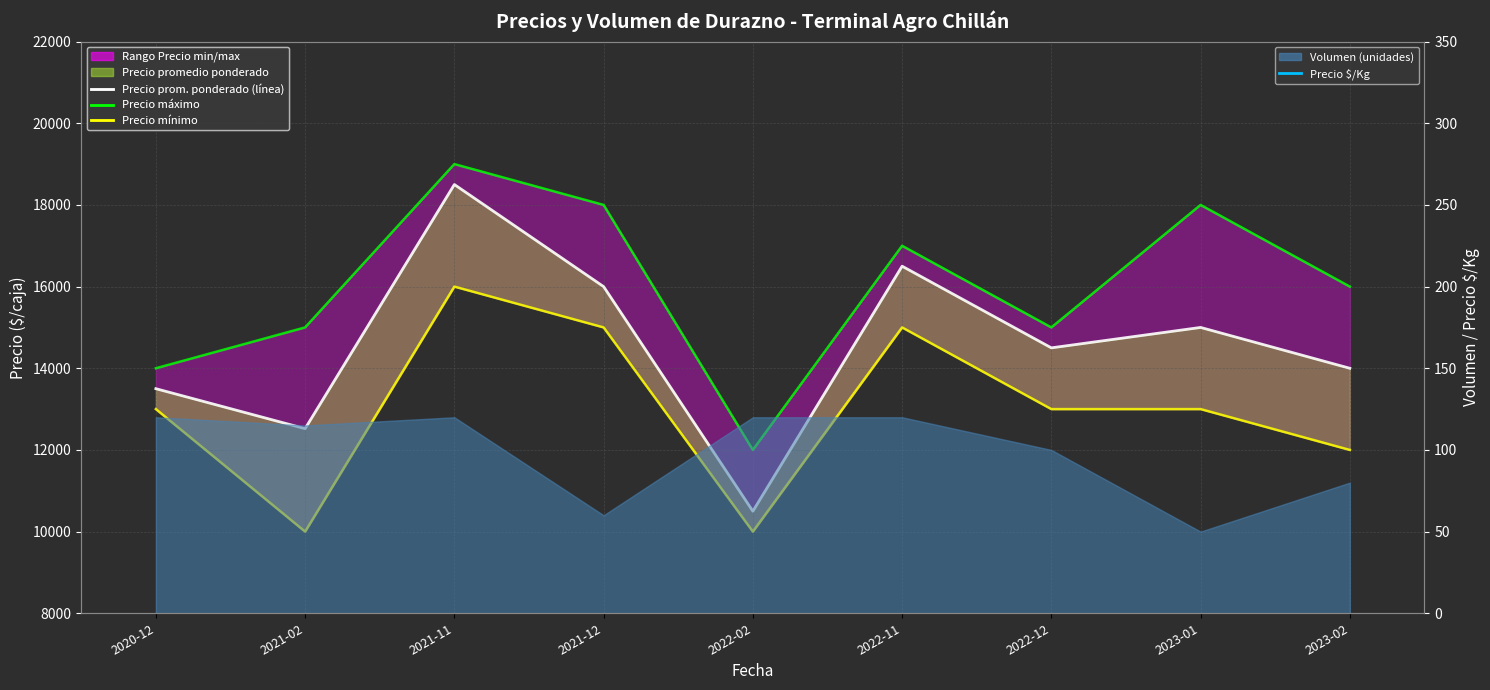

Which category has the highest value in the Precio promedio ponderado (línea) series?

2021-11